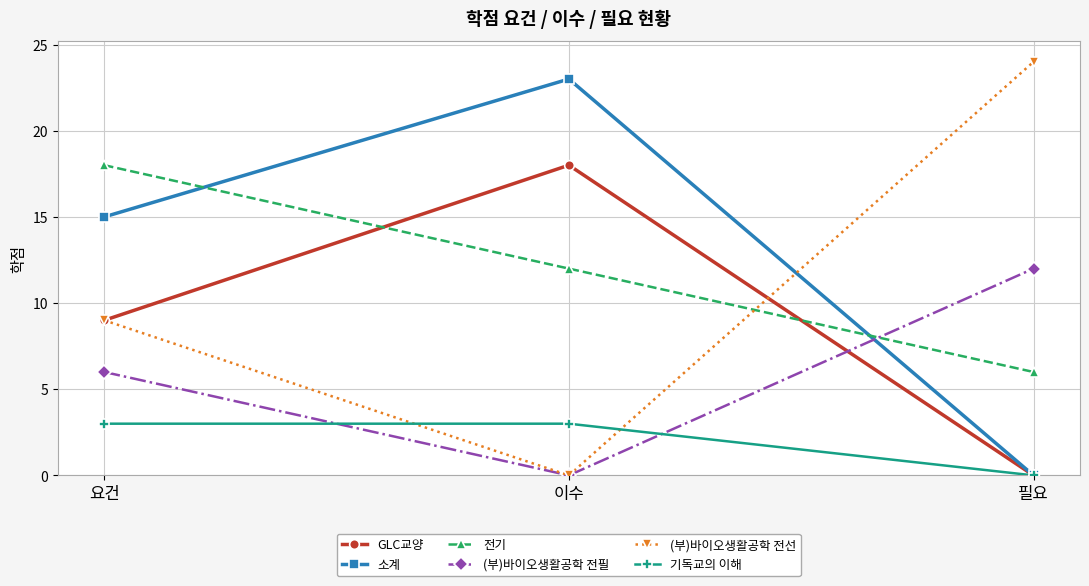

What is the approximate value of GLC교양 at 요건?

9